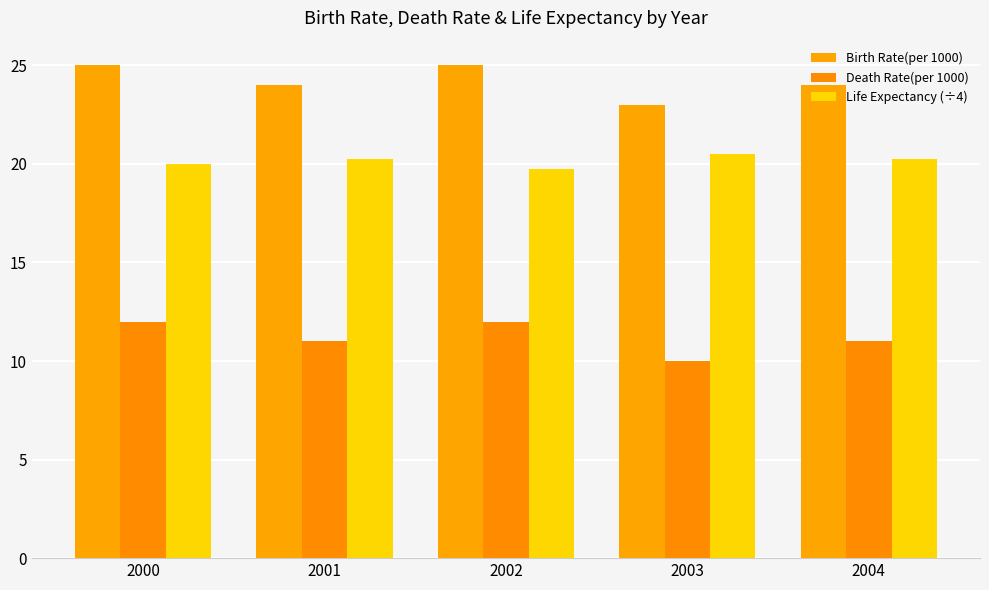

What is the sum of all Death Rate(per 1000) values?

56.0